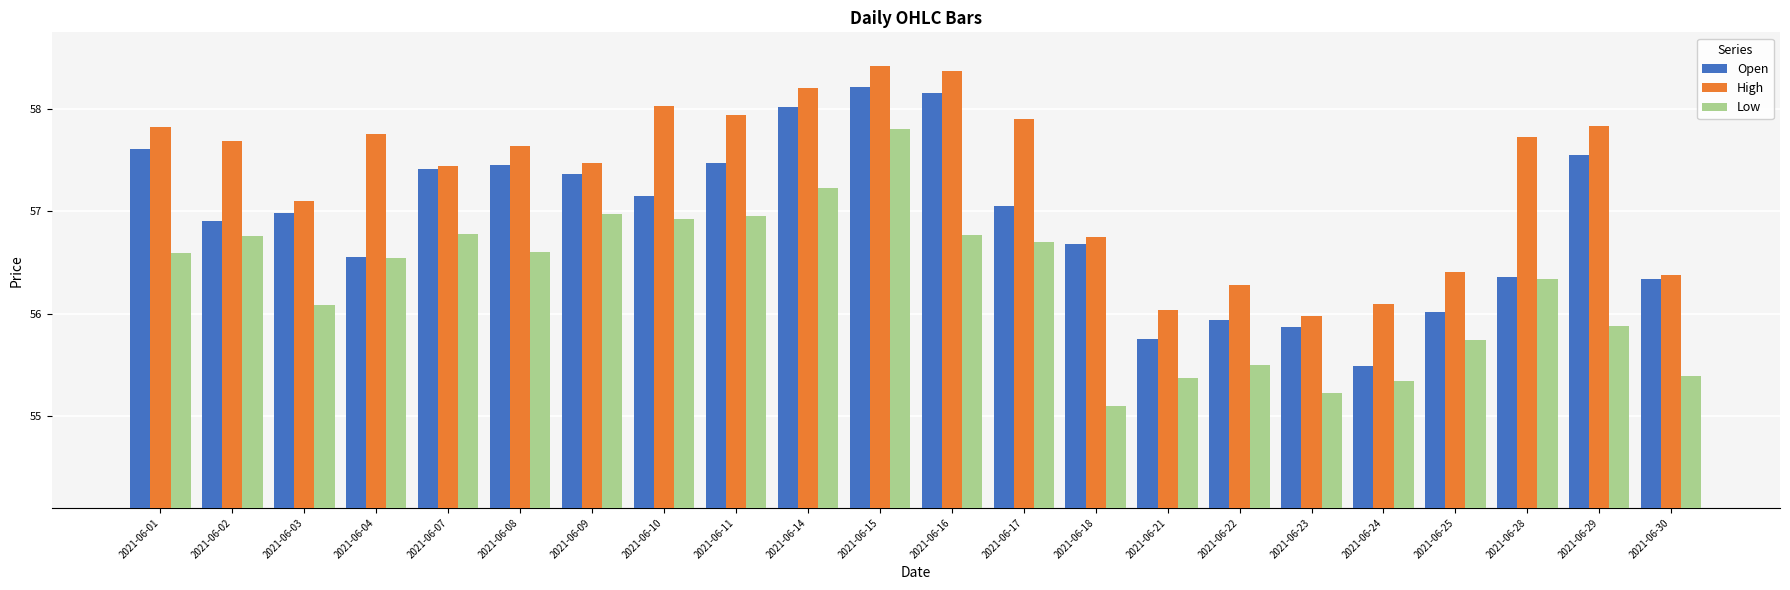

What is the value of the Open bar at the 1st from the left?

57.6